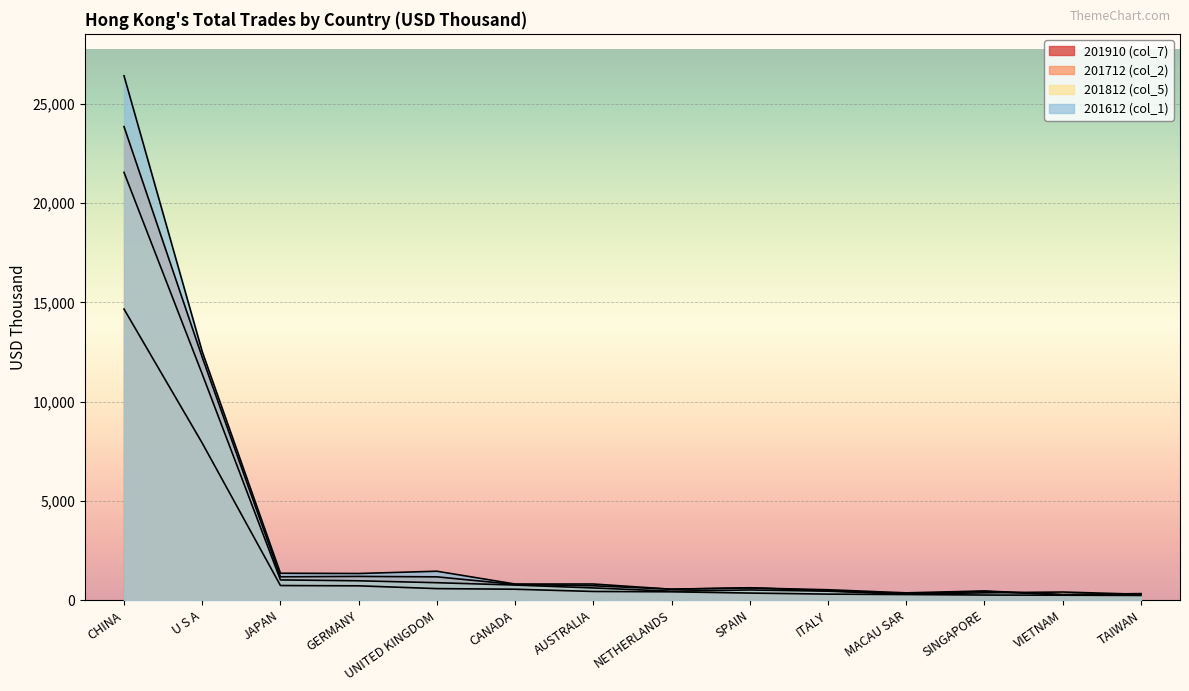

What is the spread (max minus min) of values at CHINA?

11753.8